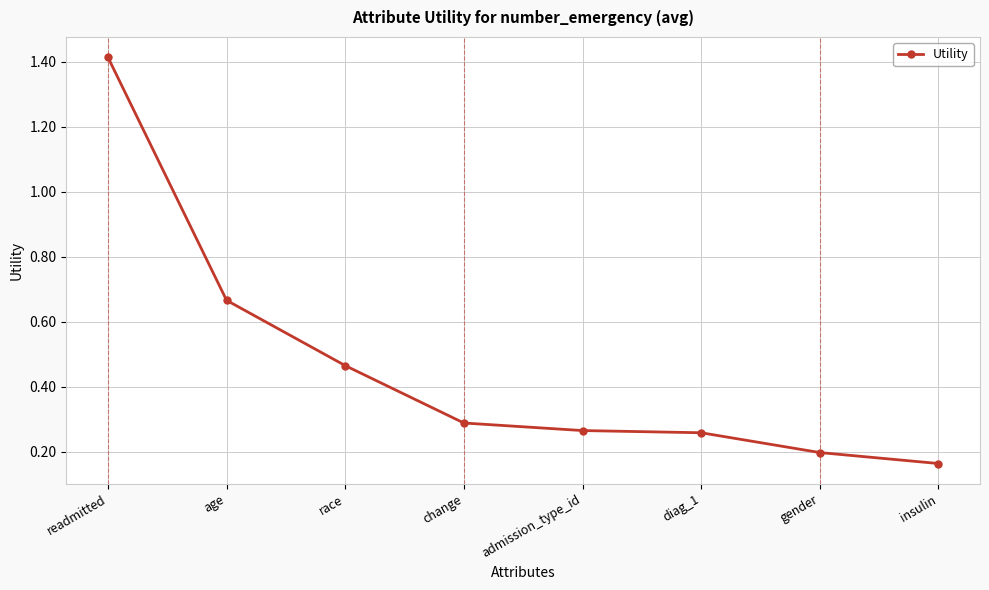

How many values are between 0 and 1?

7